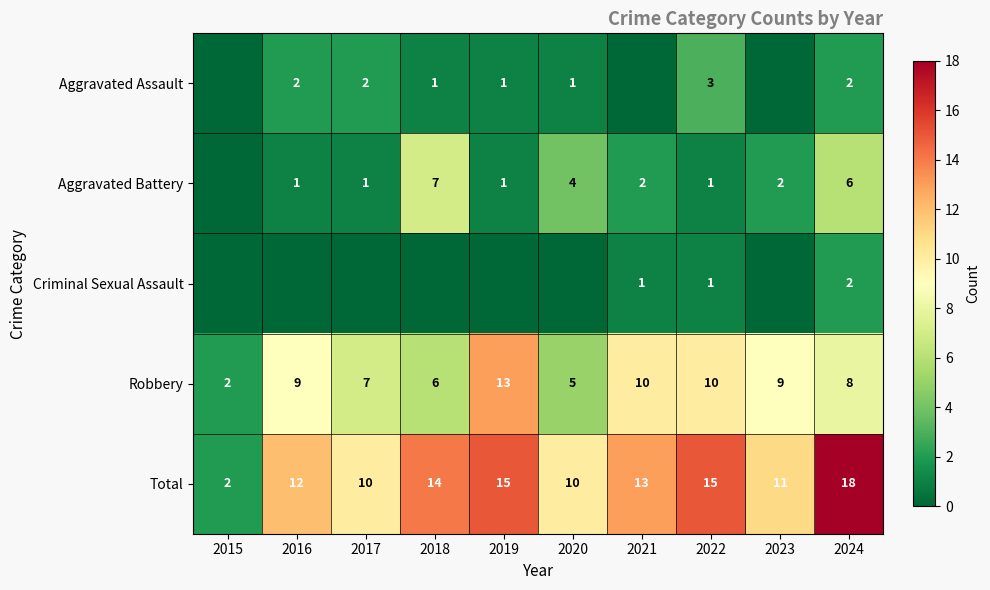

What is the sum of all Total values?

120